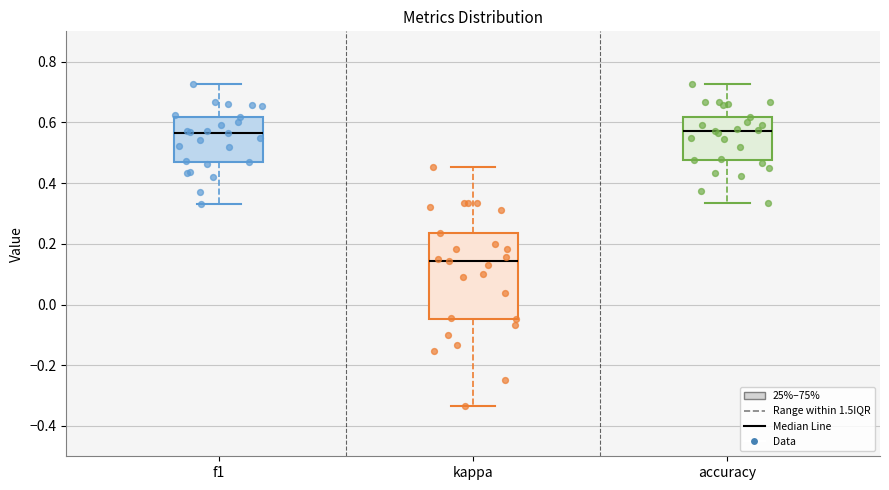

Which box's median line is the lowest?

kappa